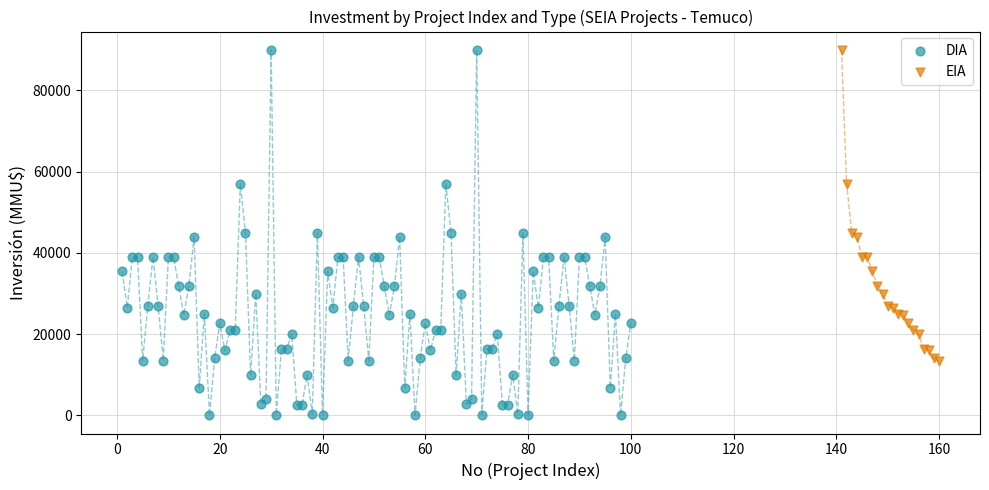

Which series contains the lowest Y value?

DIA